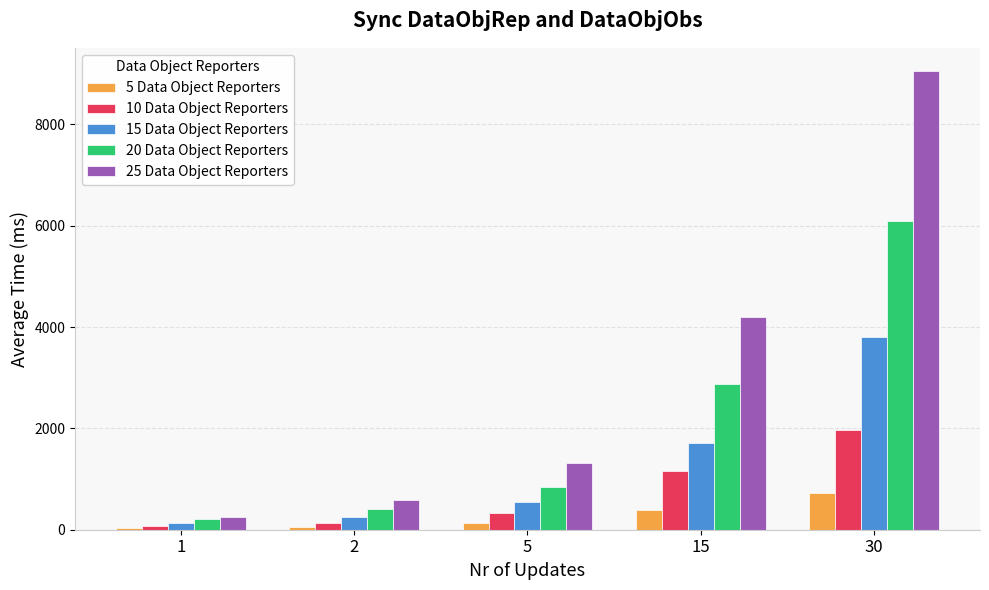

At which category is the sum across all series the highest?

30